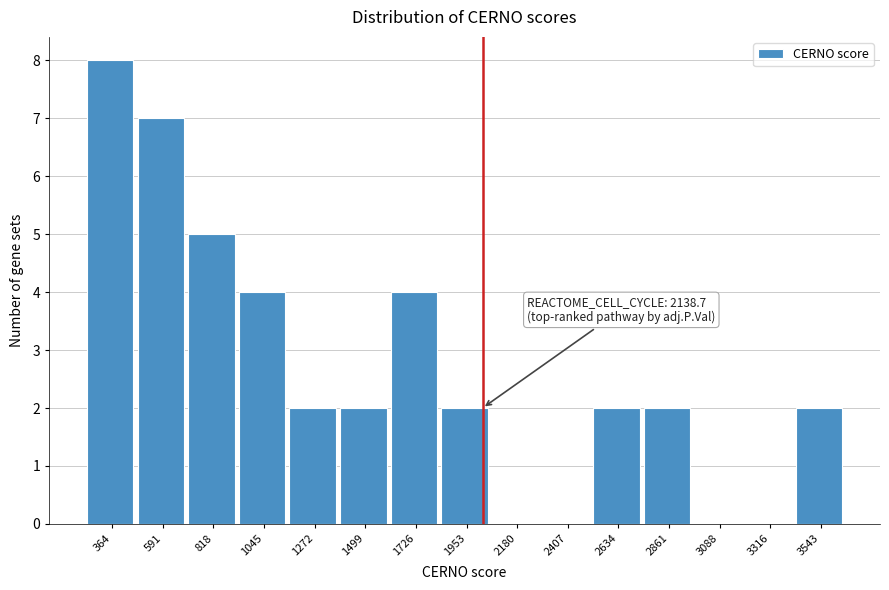

Reading right to left, transcribe all the data shown in this chart.

3543=2	3316=0	3088=0	2861=2	2634=2	2407=0	2180=0	1953=2	1726=4	1499=2	1272=2	1045=4	818=5	591=7	364=8